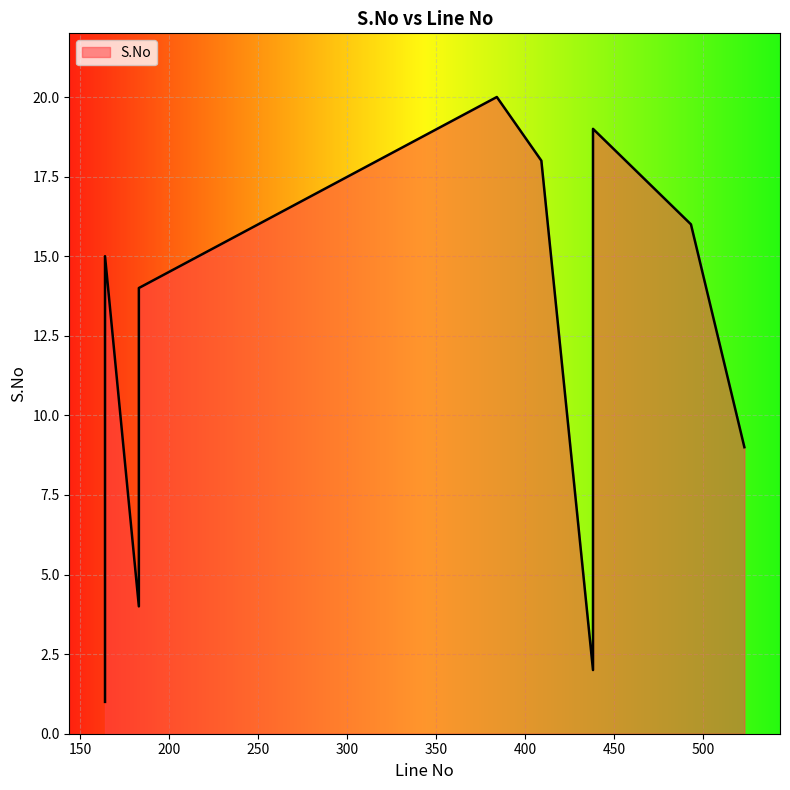

What is the label of the 11th point from the left?

164